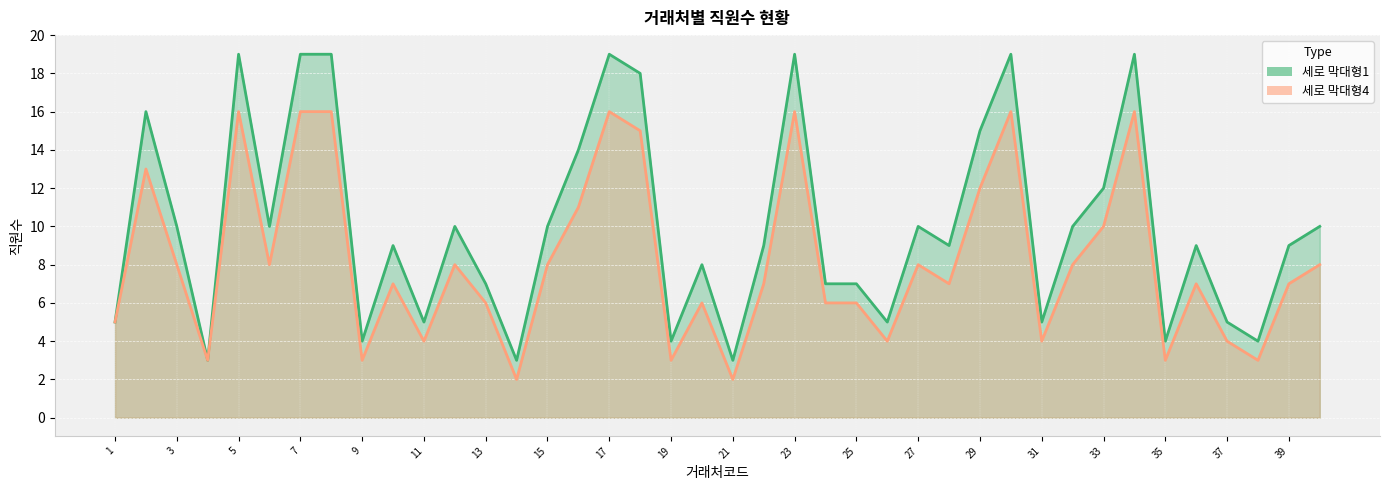

What is the sum of the 세로 막대형4 values at 24 and 33?

16